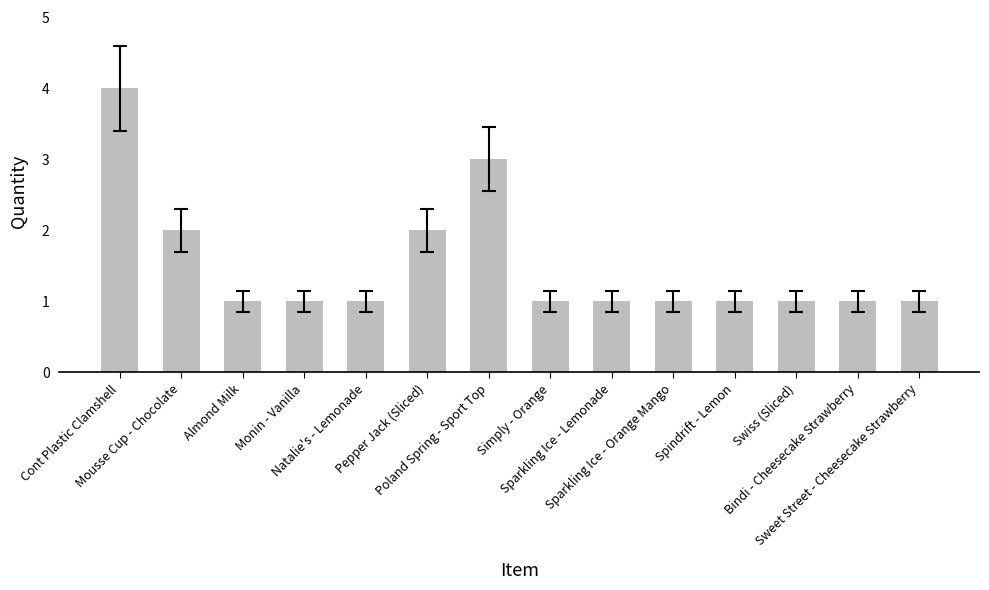

What is the difference between the second highest and second lowest values?

2